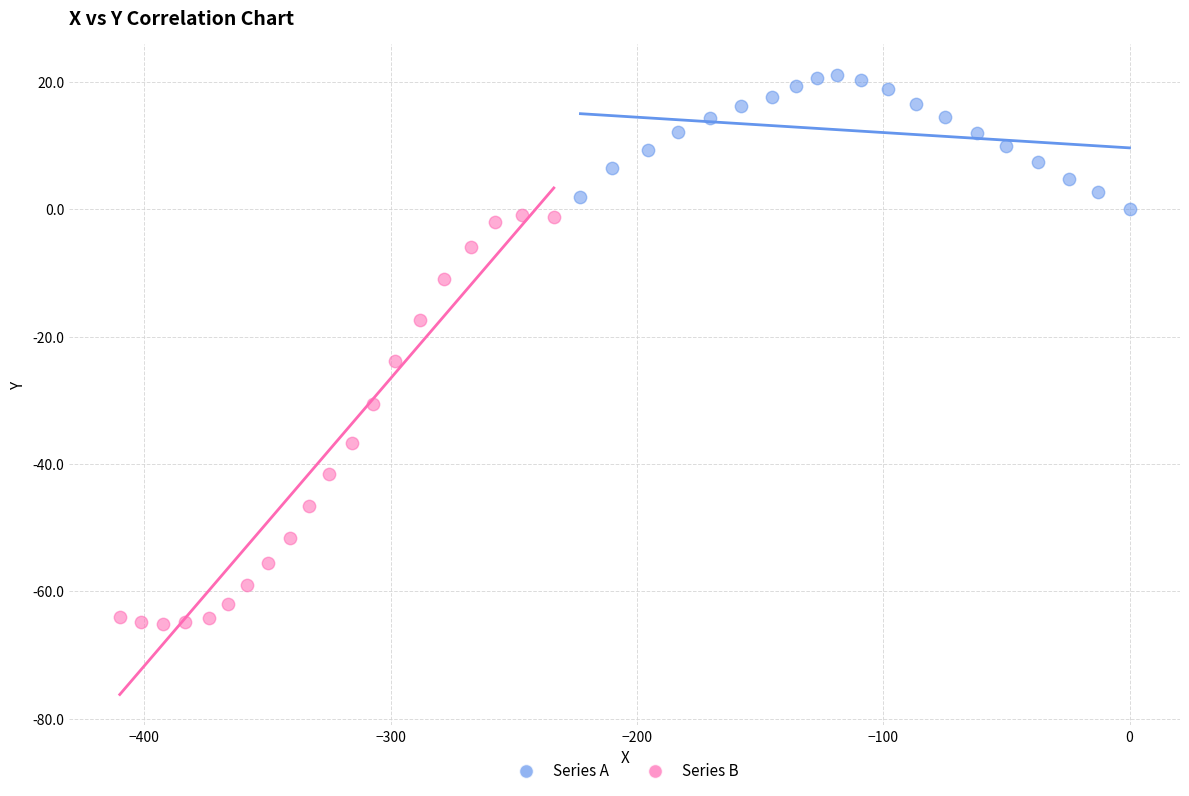

Which series has the widest spread of Y values?

Series B